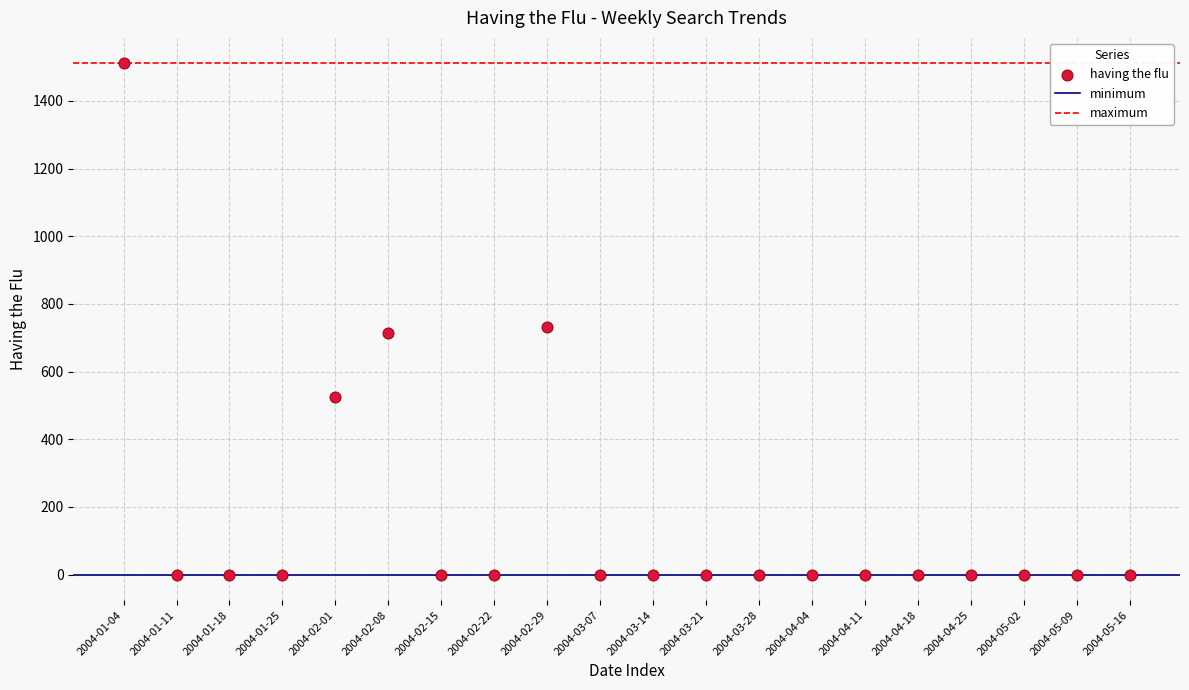

What is the range of Y values (max minus min)?

1510.6